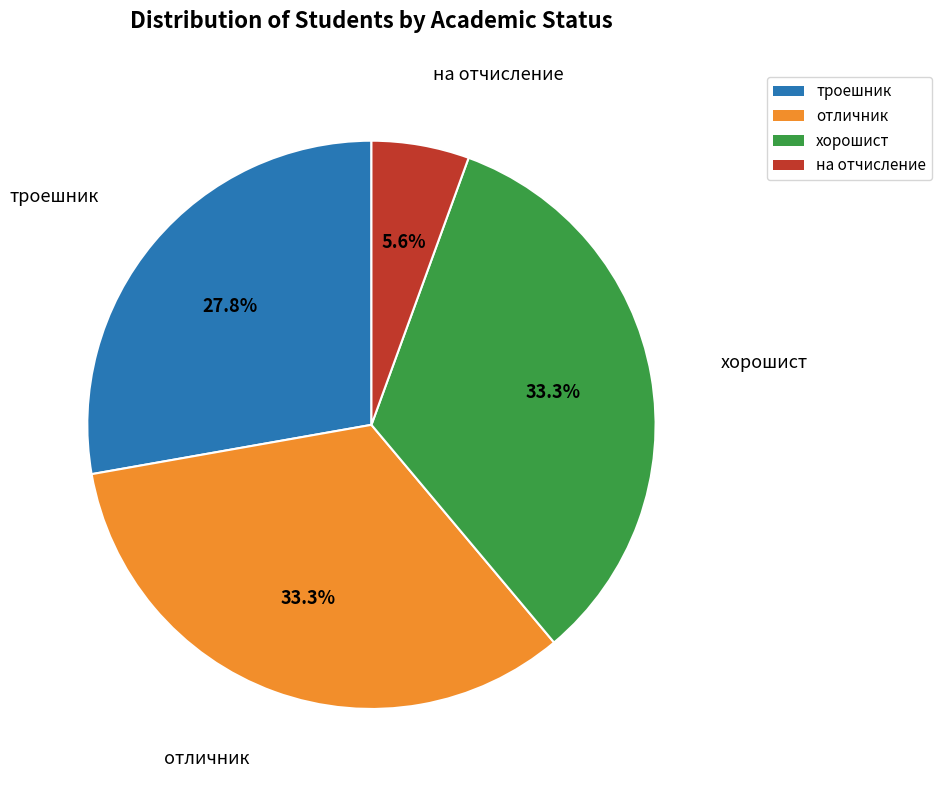

To the nearest percent, what is the difference between the largest and smallest slice percentages?

28%